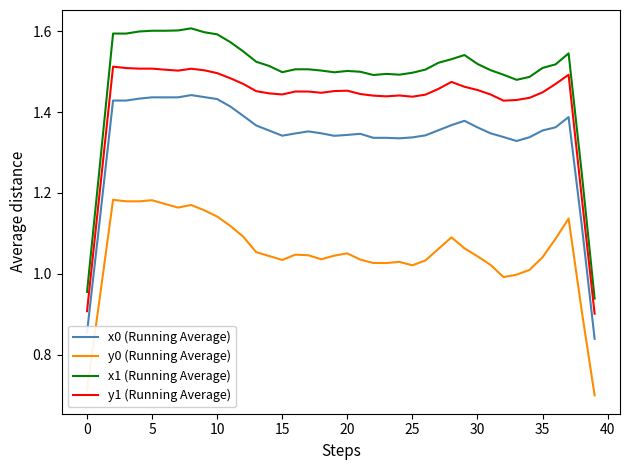

Which series has the widest spread of values?

x1 (Running Average)